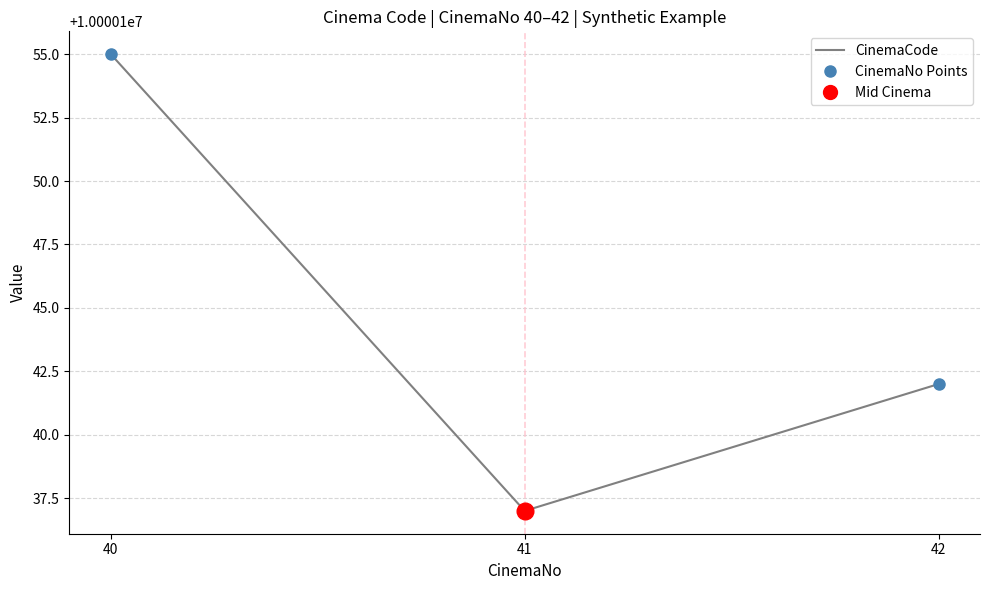

What is the difference between the CinemaNo Points values at 42 and 40?

13